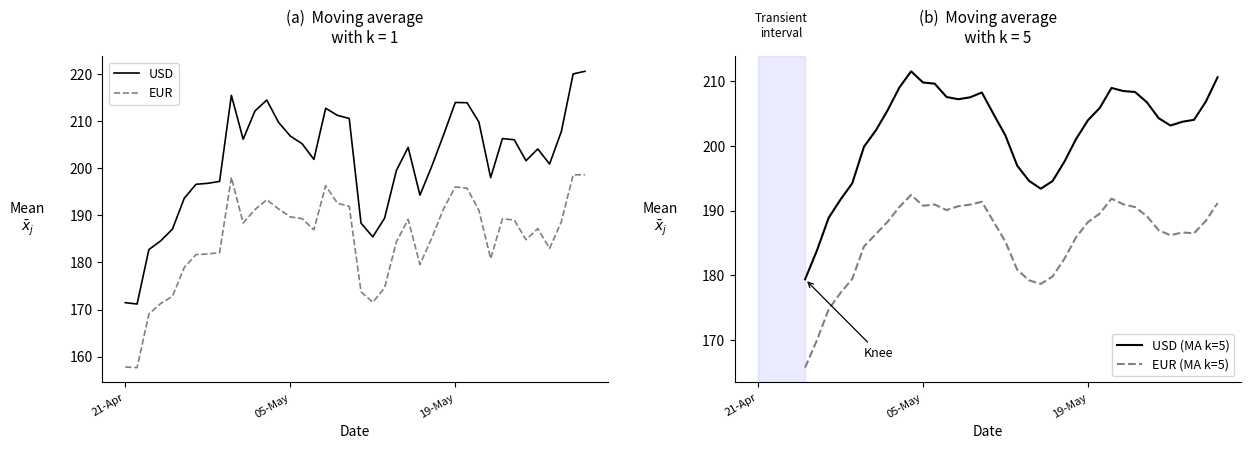

The USD series shows 213.9 at 19-May. True or false?

True